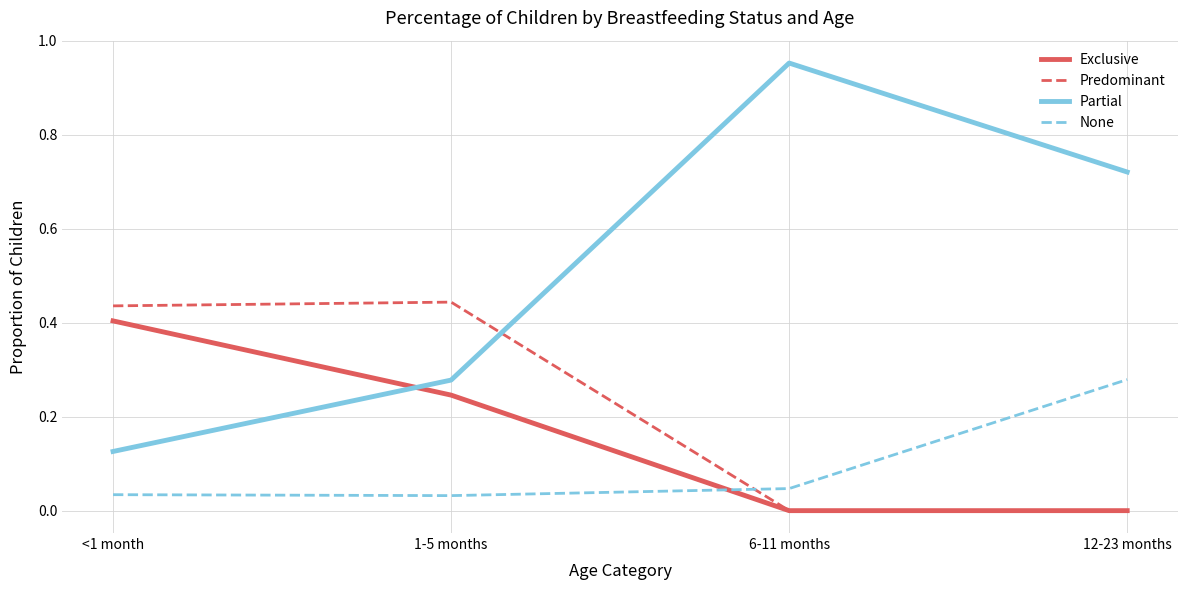

What are all the series names shown in the legend?

Exclusive, Predominant, Partial, None